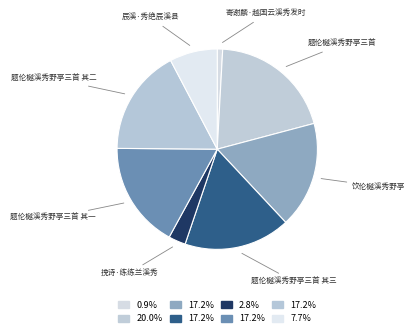

Which slice is the largest?

题伦樾溪秀野亭三首